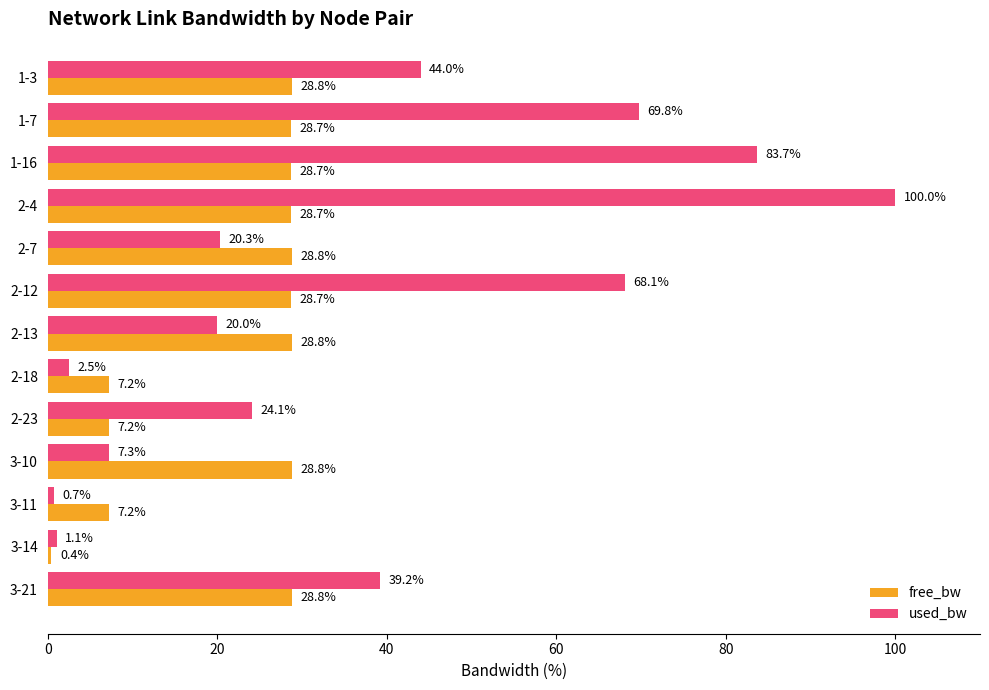

What is the lowest value of the free_bw series?

0.4